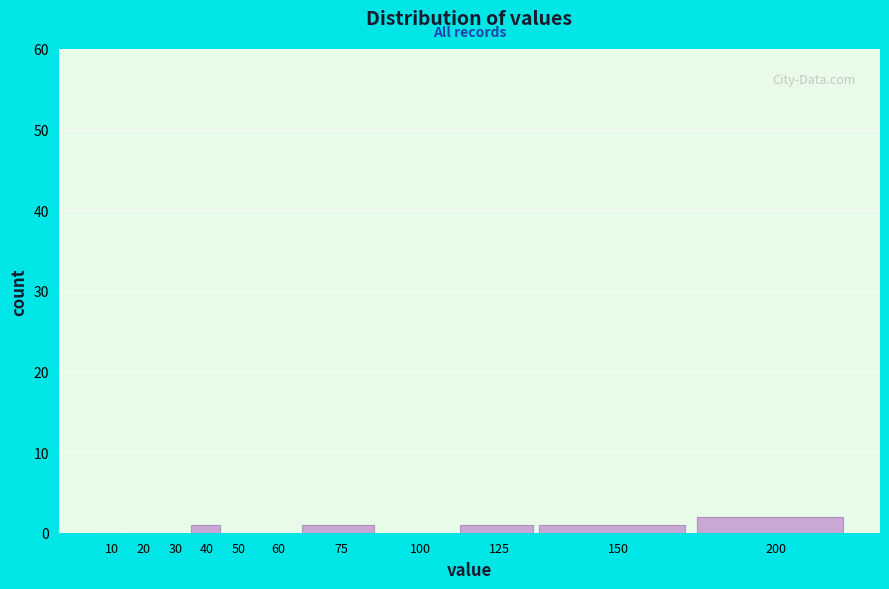

Reading left to right, transcribe all the data shown in this chart.

10=0	20=0	30=0	40=1	50=0	60=0	75=1	100=0	125=1	150=1	200=2